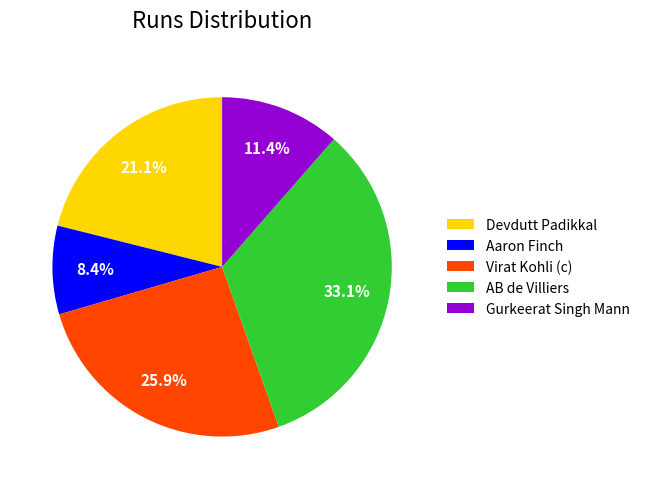

Combined, what portion of the pie is Devdutt Padikkal and Gurkeerat Singh Mann?

32.5%